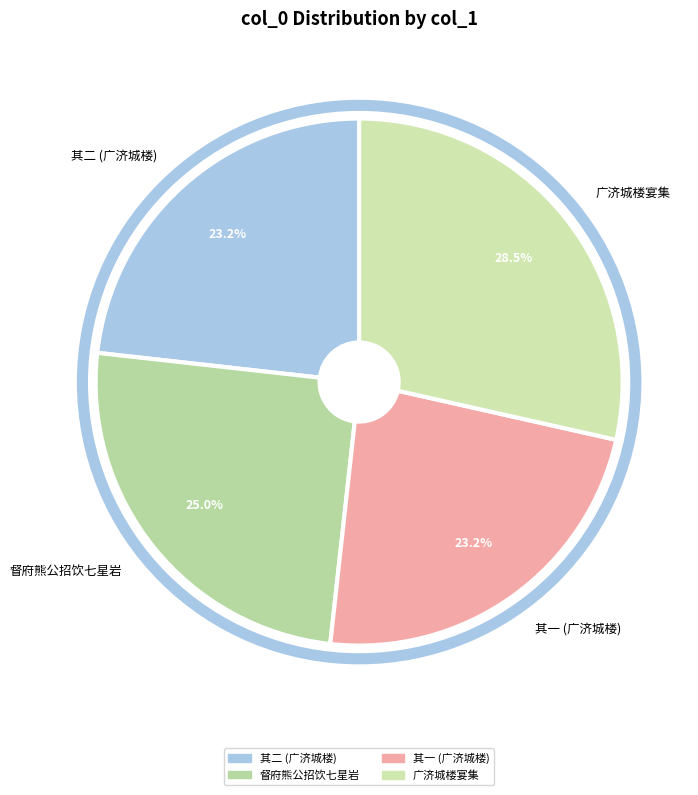

What is the largest slice in the pie chart?

广济城楼宴集